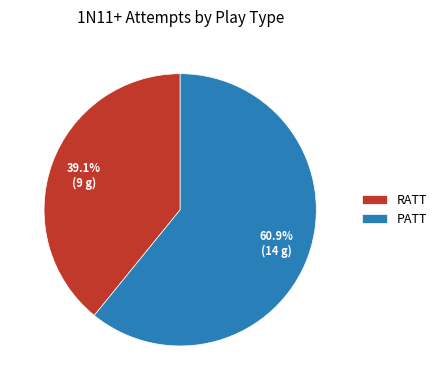

Approximately how many times larger is the value at PATT compared to RATT?

1.6